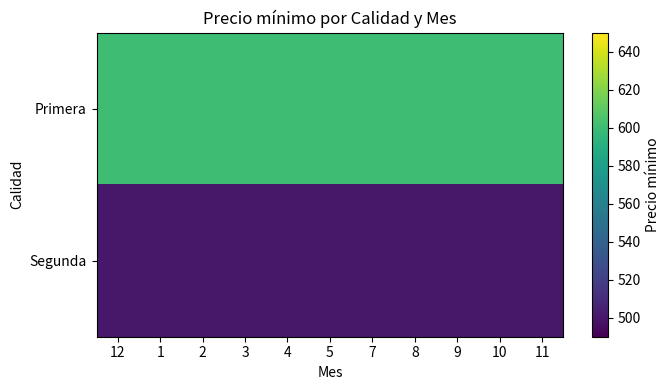

How many distinct data groups are displayed?

2